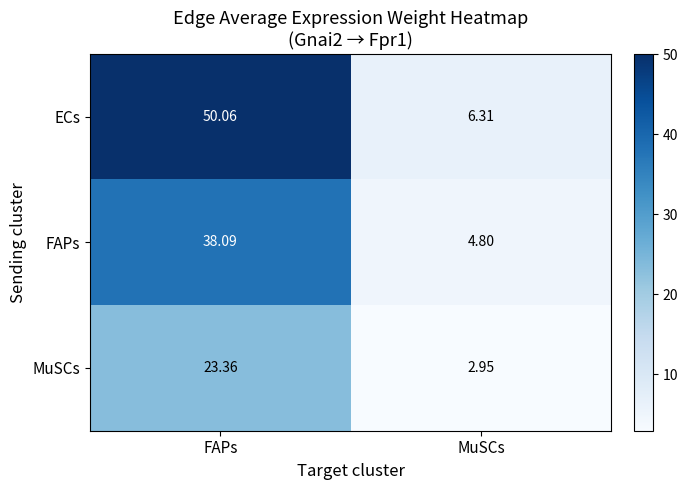

Where is FAPs nearest to the value 21?

MuSCs